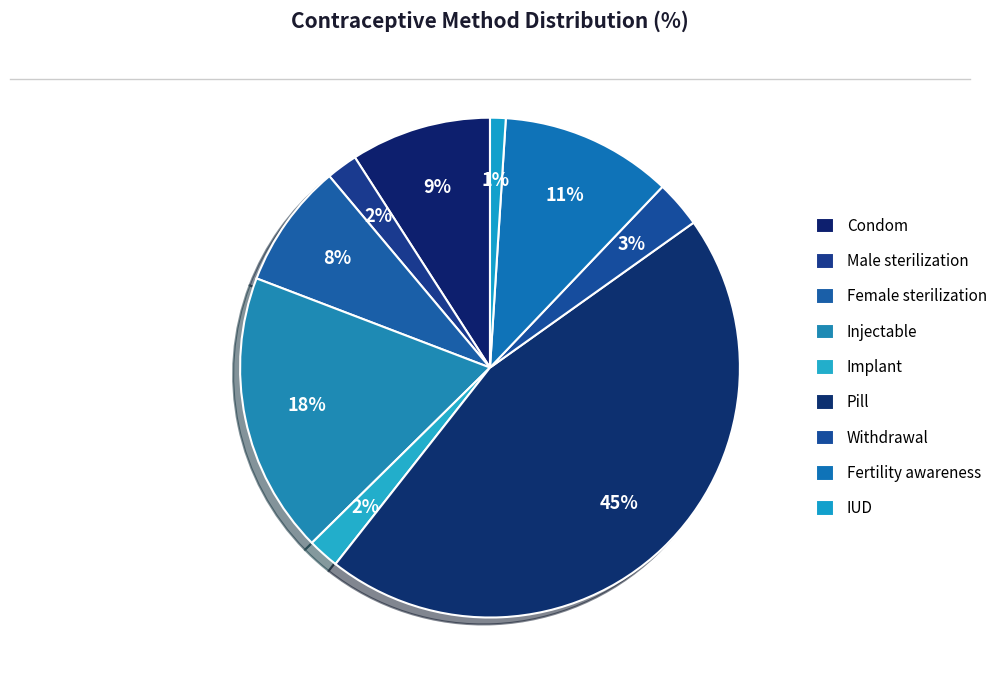

How much of the chart is everything except Injectable?

81.8%